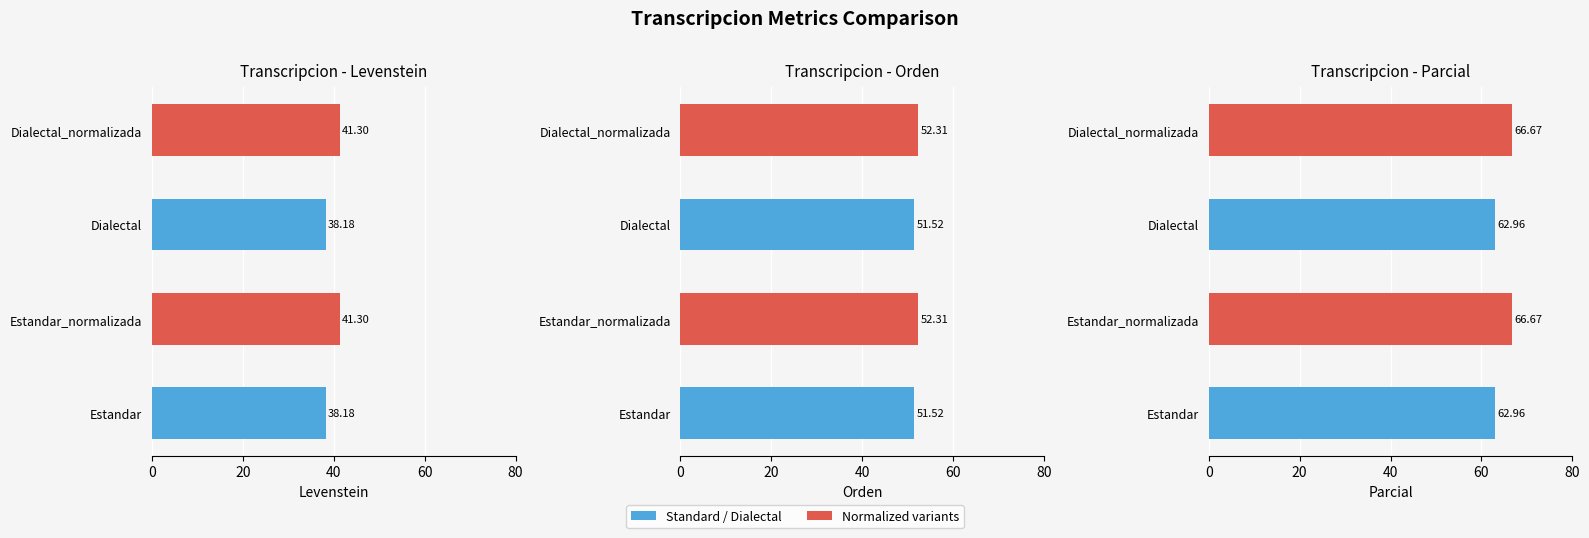

Reading left to right, list all the values displayed in this chart.

Levenstein: −20=38.2	0=41.3	20=38.2	40=41.3
Orden: −20=51.5	0=52.3	20=51.5	40=52.3
Parcial: −20=63.0	0=66.7	20=63.0	40=66.7